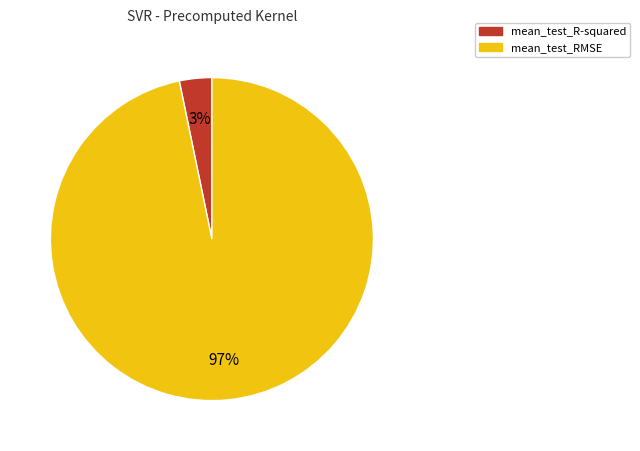

What is the majority slice?

mean_test_RMSE